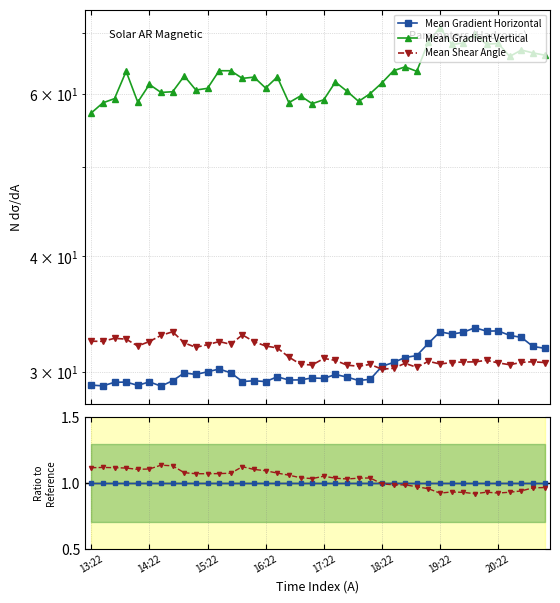

Is it true that Mean Gradient Horizontal equals 1.7 at 31?

False